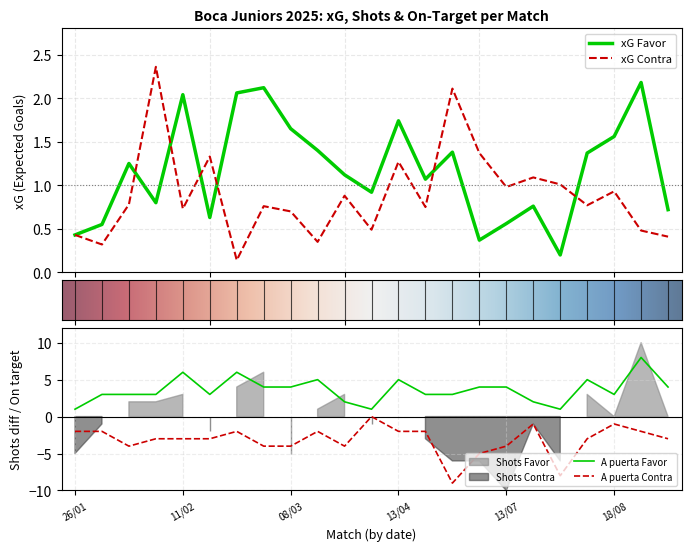

What is the maximum value for xG Favor?

2.2